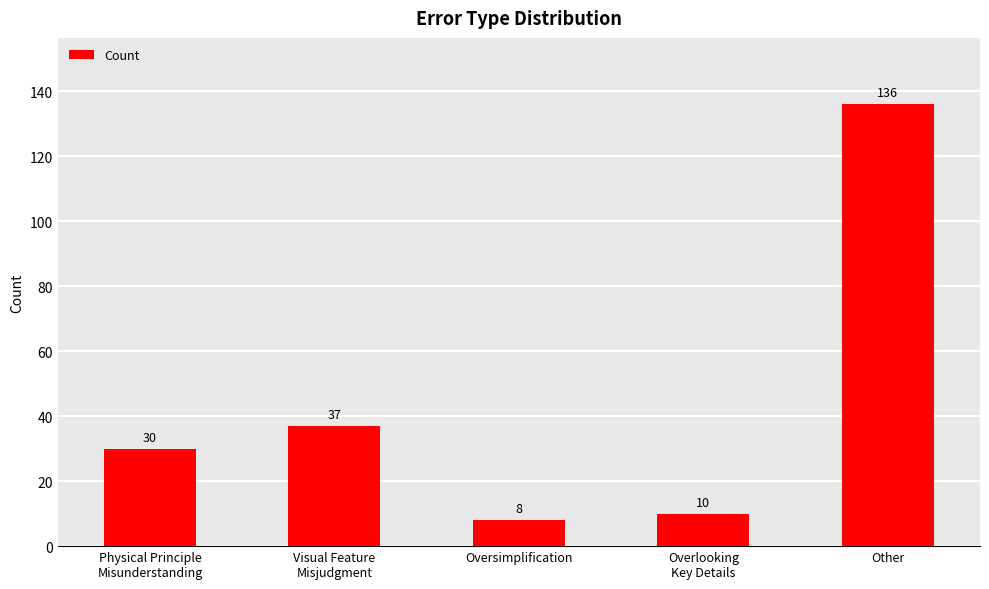

Rank the categories by value from lowest to highest.

Oversimplification, Overlooking
Key Details, Physical Principle
Misunderstanding, Visual Feature
Misjudgment, Other